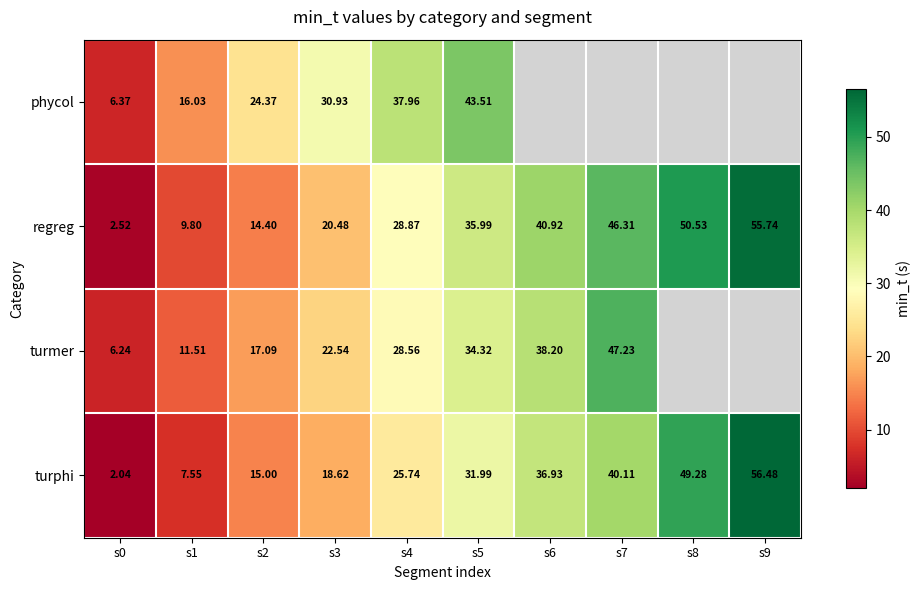

Is the value of turphi at s9 greater than the value of regreg at s2?

Yes